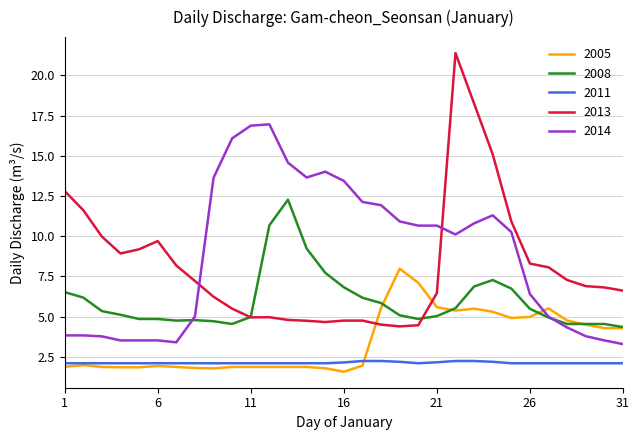

How many distinct data groups are displayed?

5